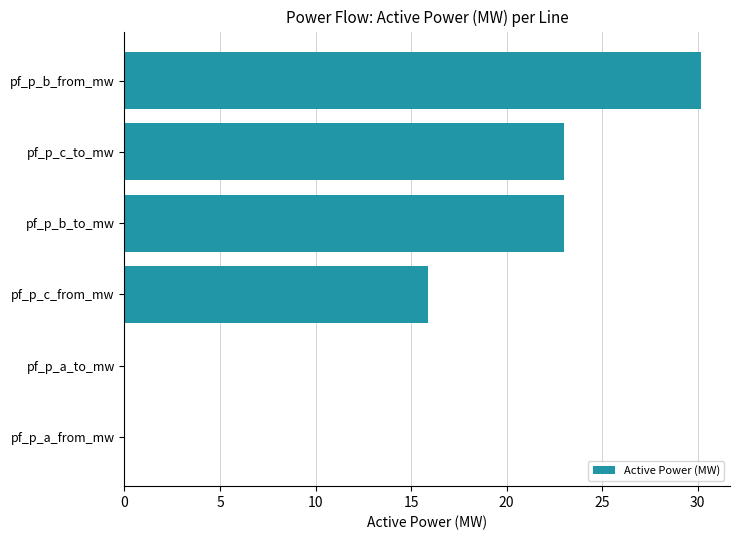

What is the maximum value shown in the chart?

30.2